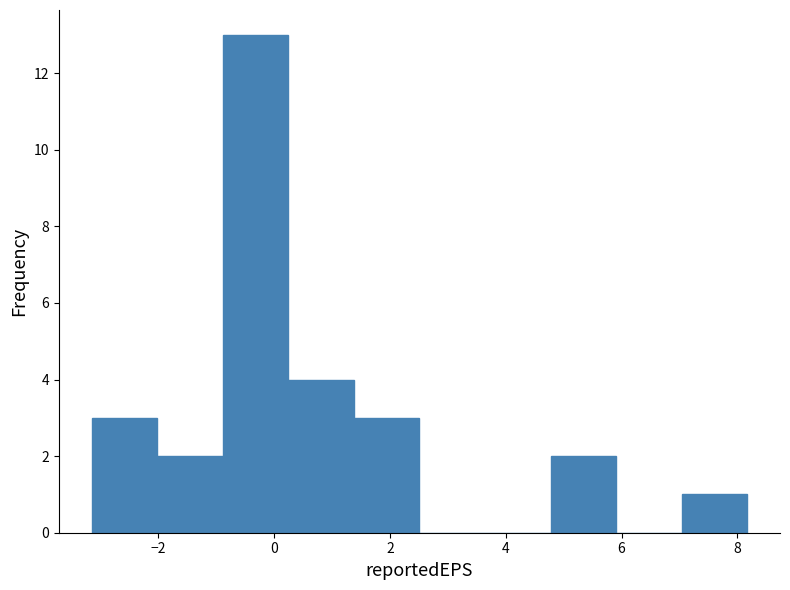

Reading left to right, transcribe this chart: for each bar, give the range it covers on the x-axis and its height. Neither the bar edges nor the heights are printed on the chart, so give them approximately, as read against the axes.

-3.2 to -2.0: 3
-2.0 to -0.8: 2
-0.8 to 0.2: 13
0.2 to 1.4: 4
1.4 to 2.6: 3
2.6 to 3.6: 0
3.6 to 4.8: 0
4.8 to 6.0: 2
6.0 to 7.0: 0
7.0 to 8.2: 1